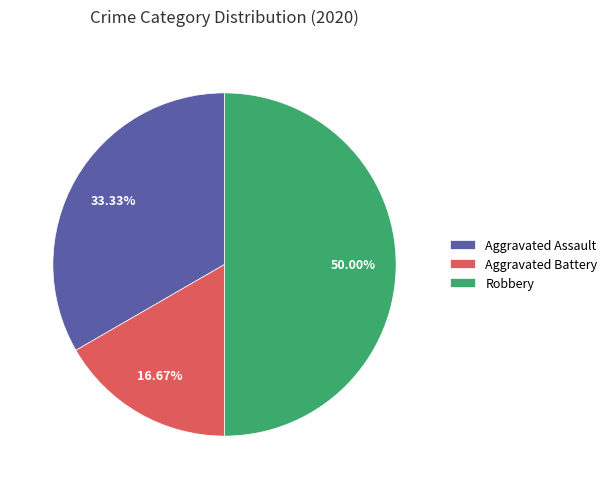

To the nearest percent, what percentage of the pie is Robbery?

50%